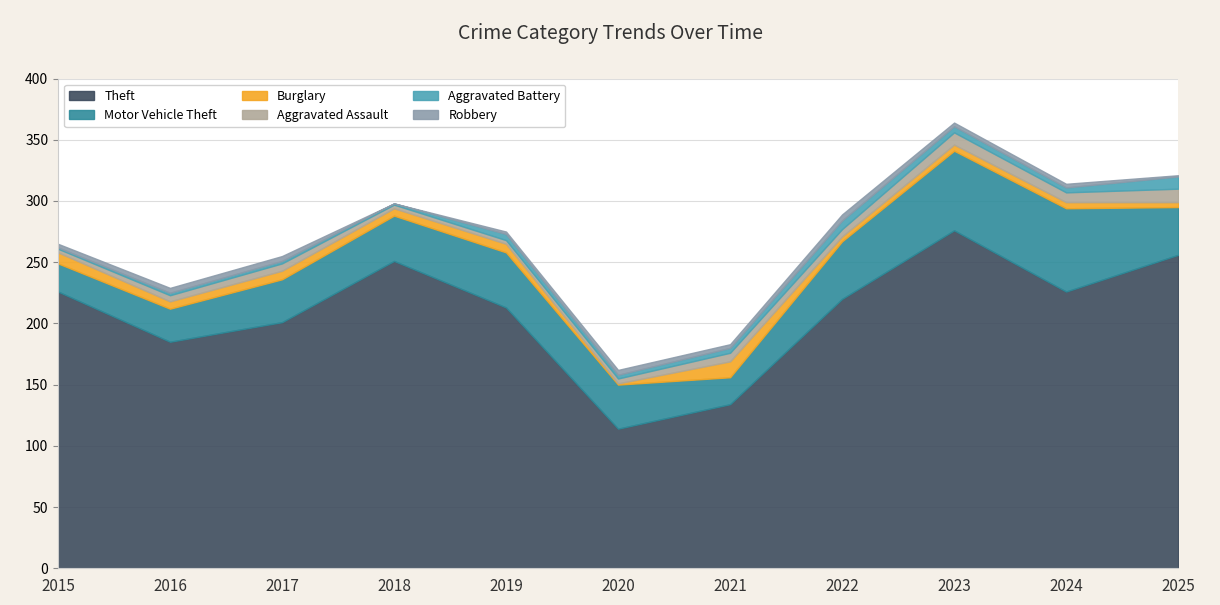

Where is the first local minimum for Robbery?

2018